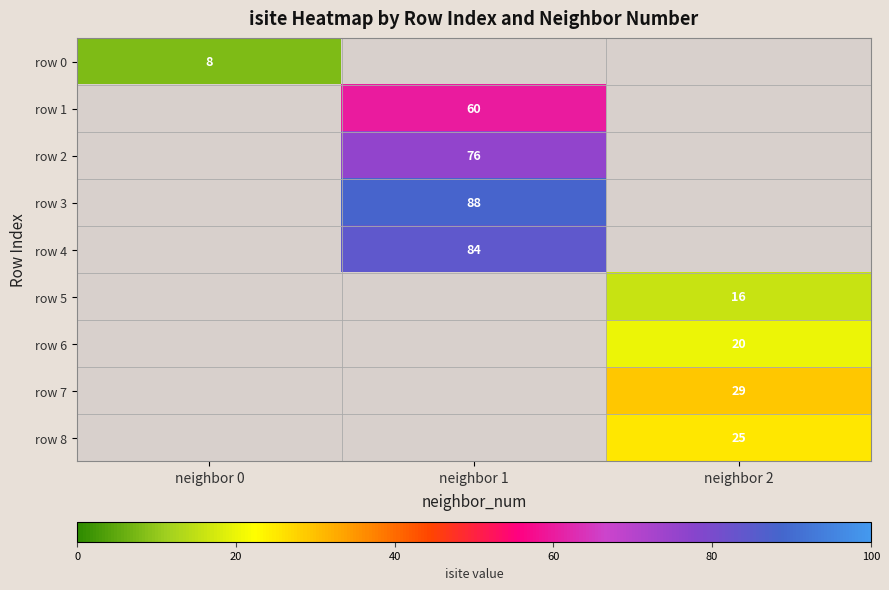

The row 1 series shows 31 at neighbor 1. True or false?

False